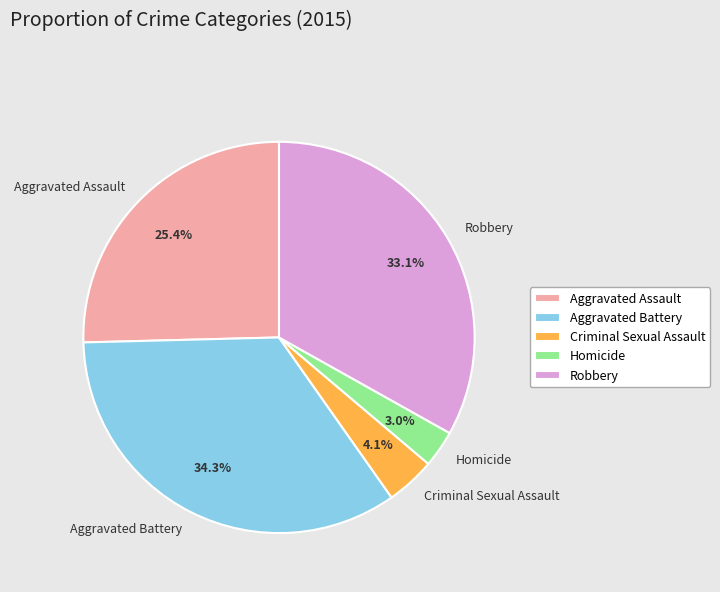

Count the number of slices in the pie.

5